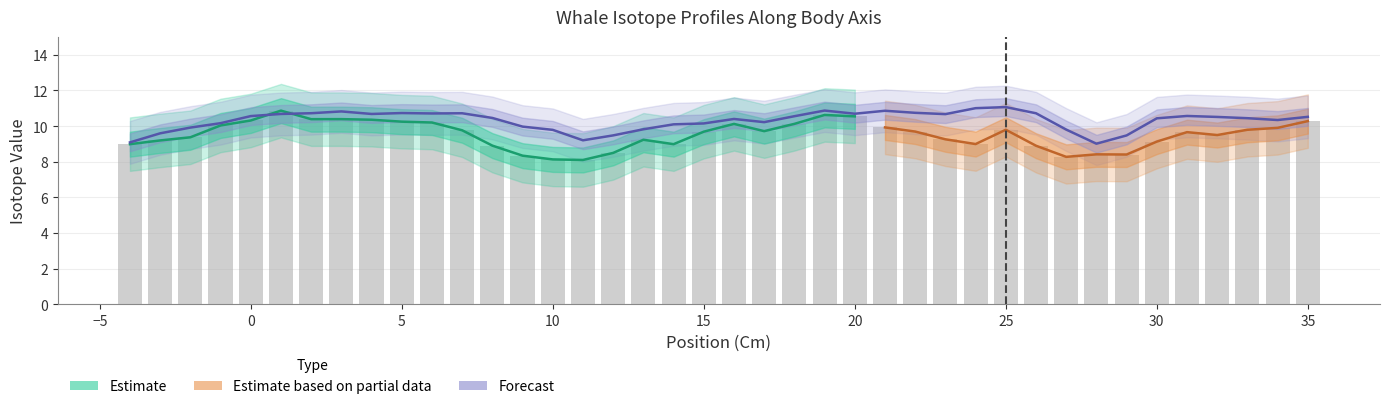

What is the difference between the highest and lowest values at -3?

0.4